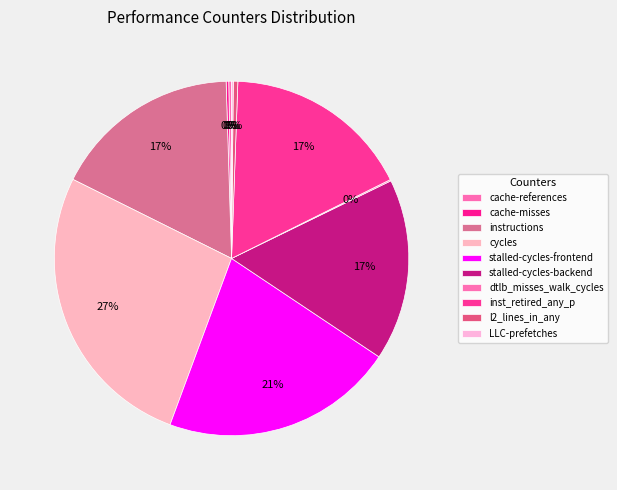

True or false: LLC-prefetches accounts for 0% of the total.

True